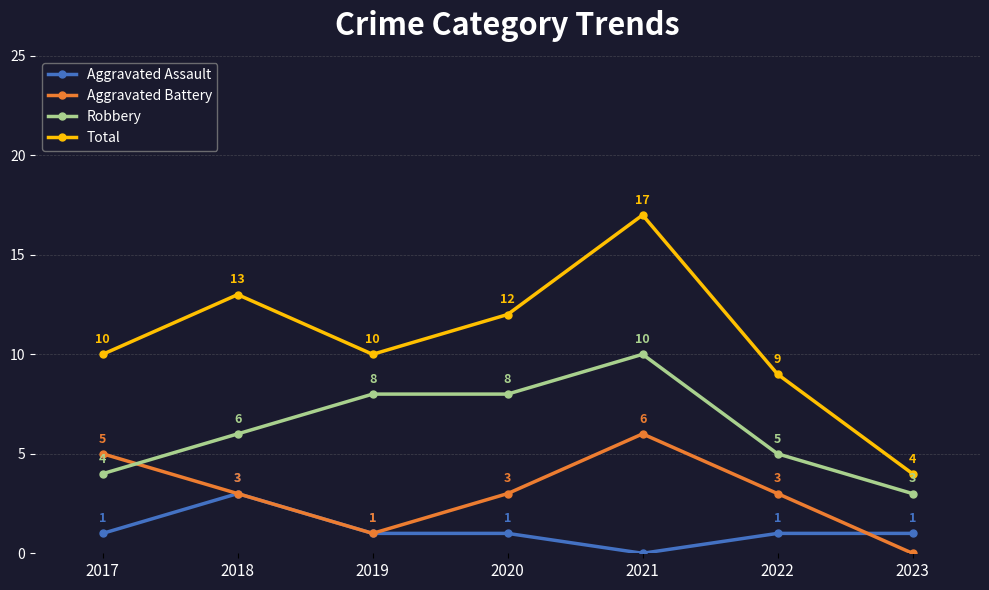

How many interior local peaks does the Total series have?

2